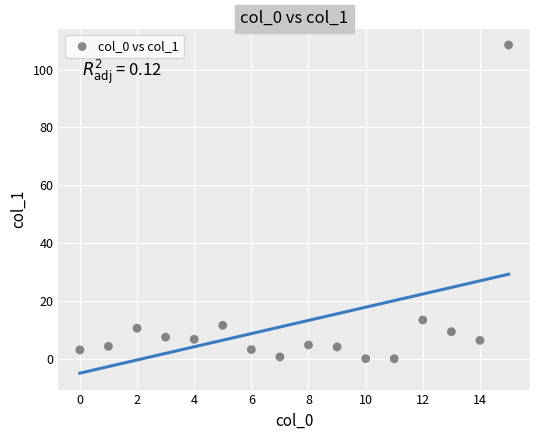

What Y value in the scatter plot is closest to 54?

13.4